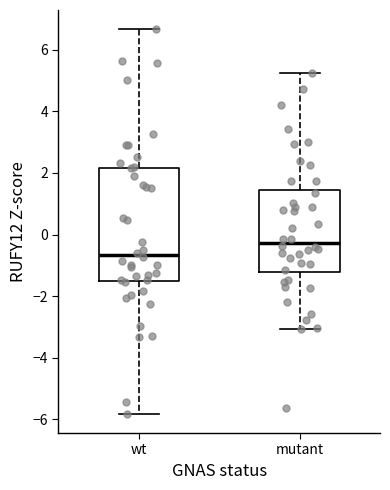

Which box has the highest median line?

mutant